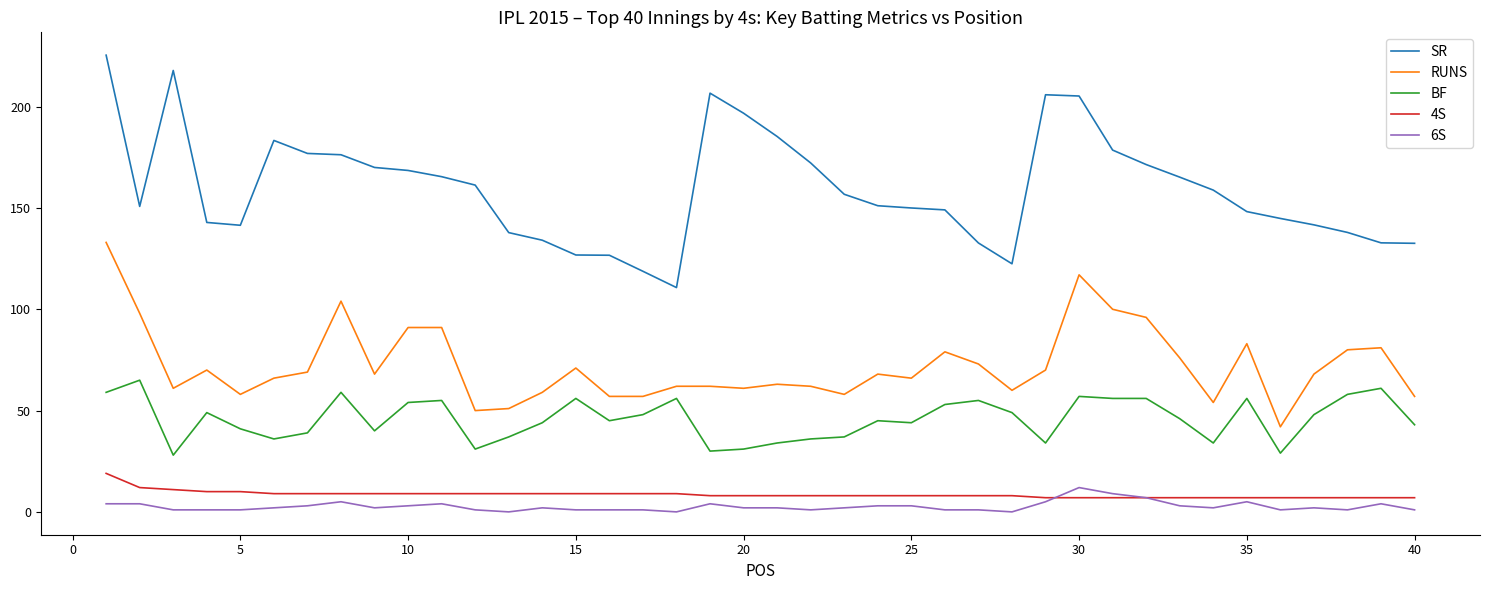

Which series has the largest range (max minus min)?

SR